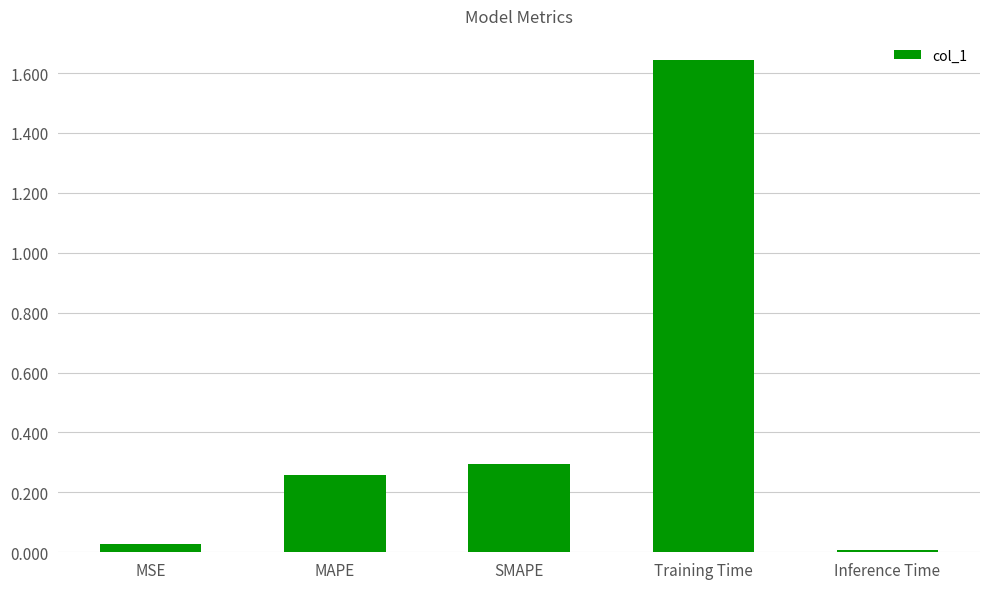

Does the chart contain stacked bars?

No